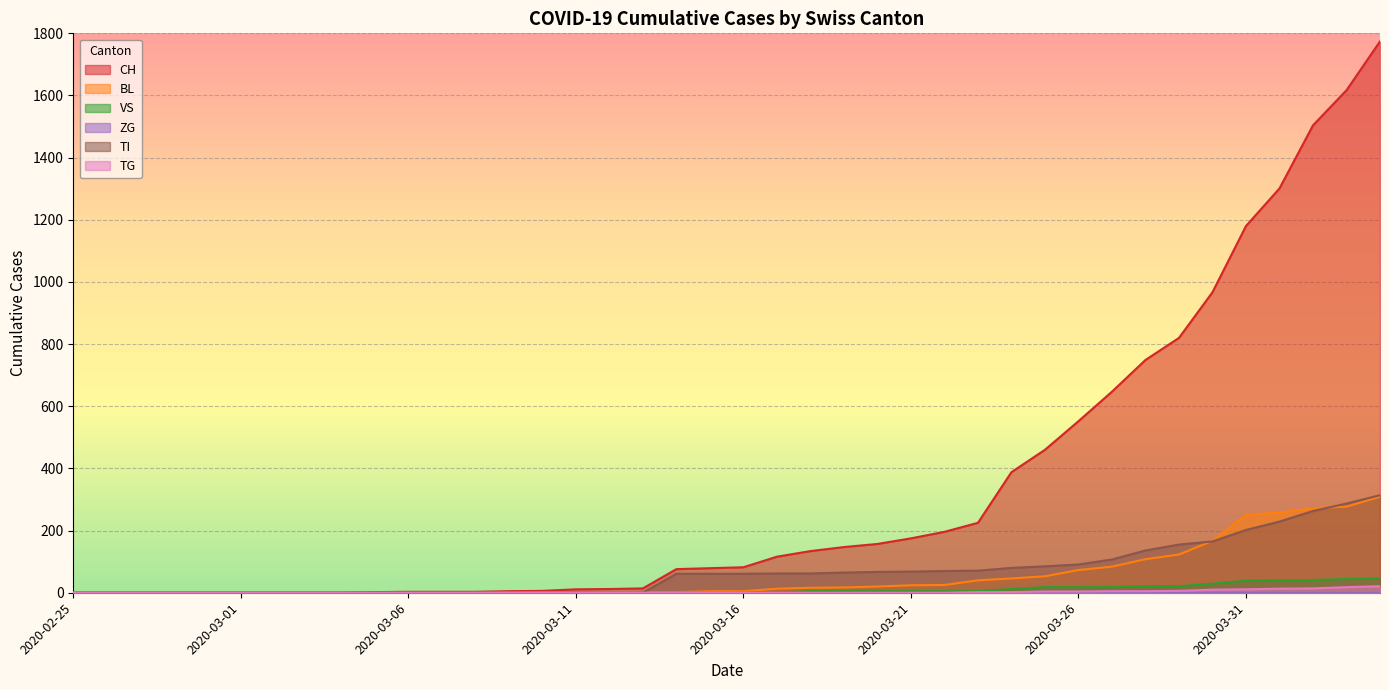

What is the label of the 4th point from the left?

2020-02-28